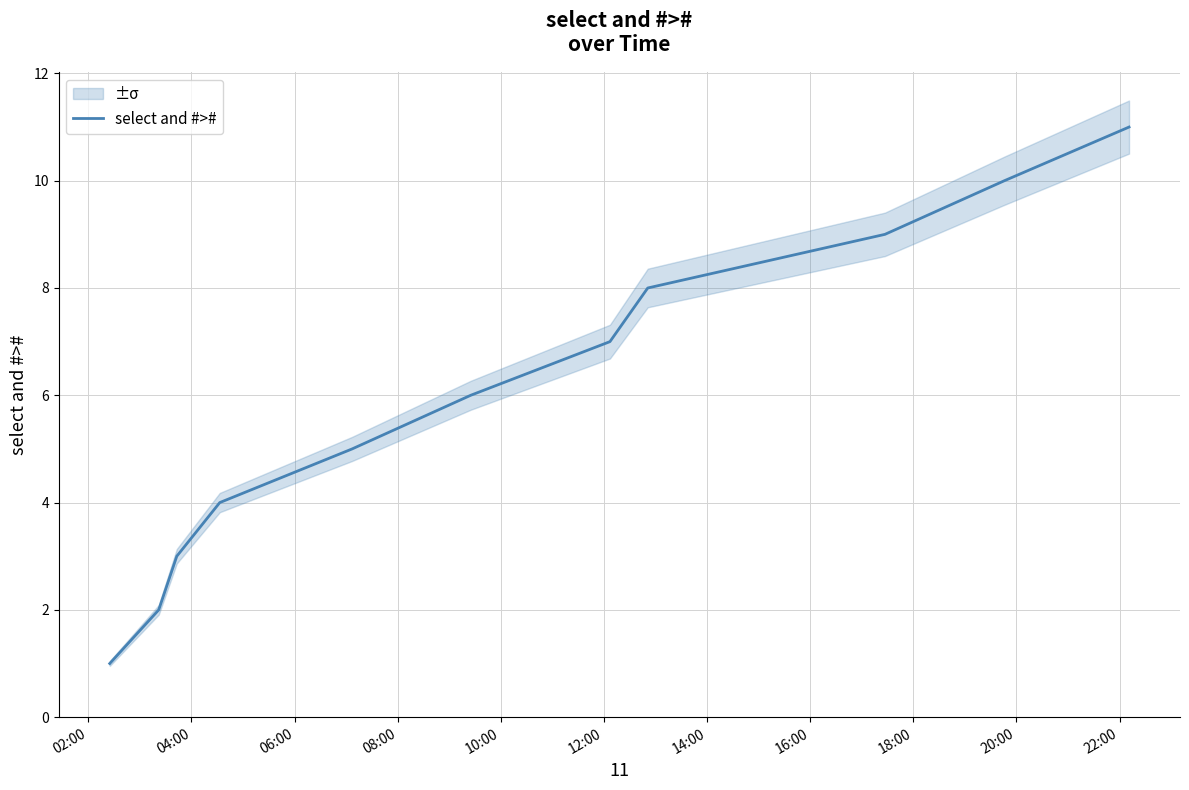

List the labels in order of value, smallest first.

02:00, 04:00, 06:00, 08:00, 10:00, 12:00, 14:00, 16:00, 18:00, 20:00, 22:00